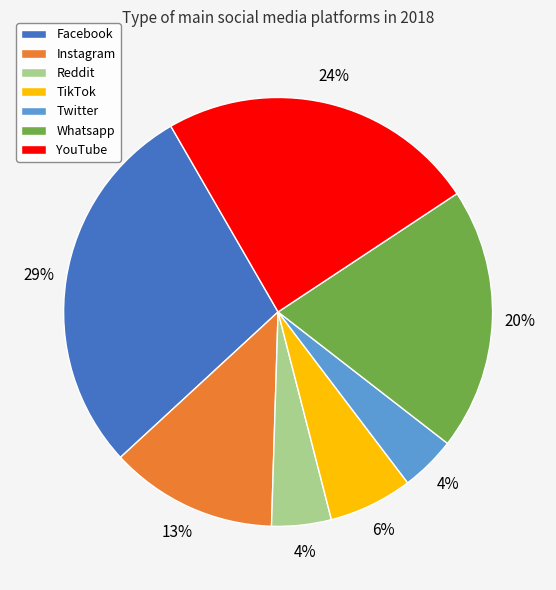

Does any single category account for the majority?

No